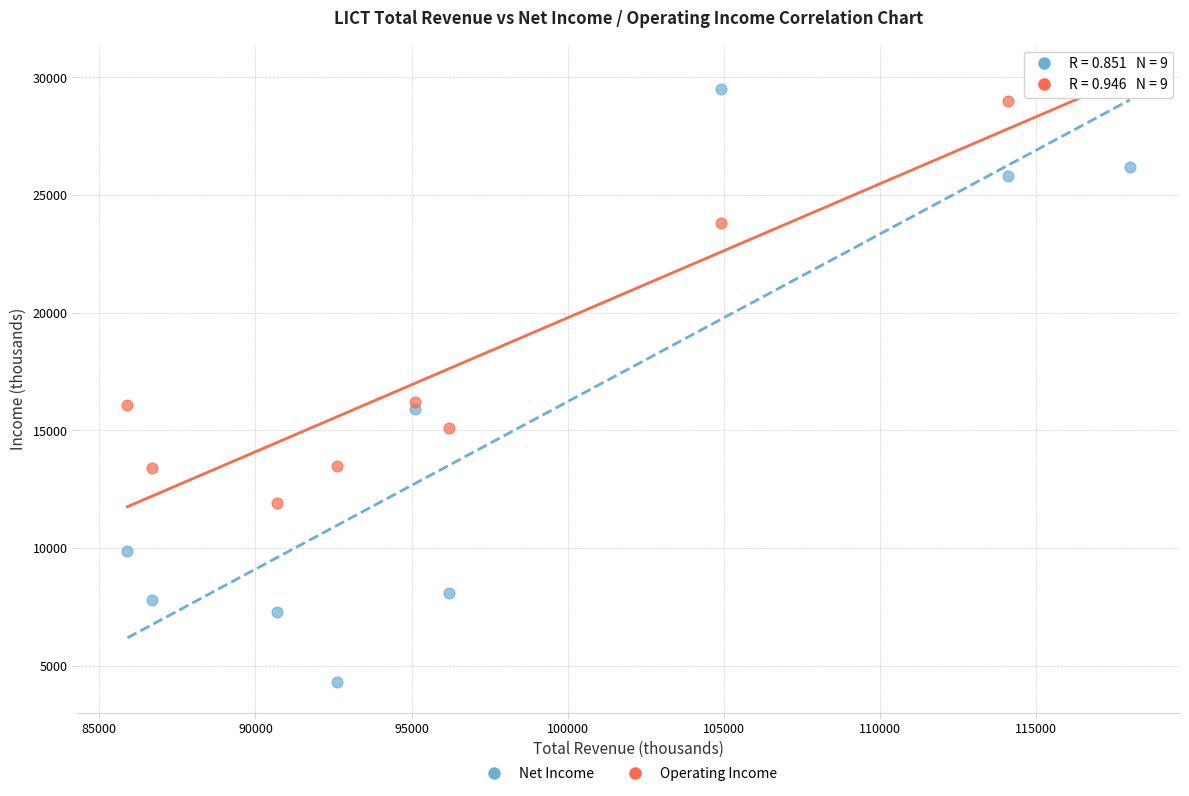

Which series reaches the maximum Y coordinate?

Operating Income